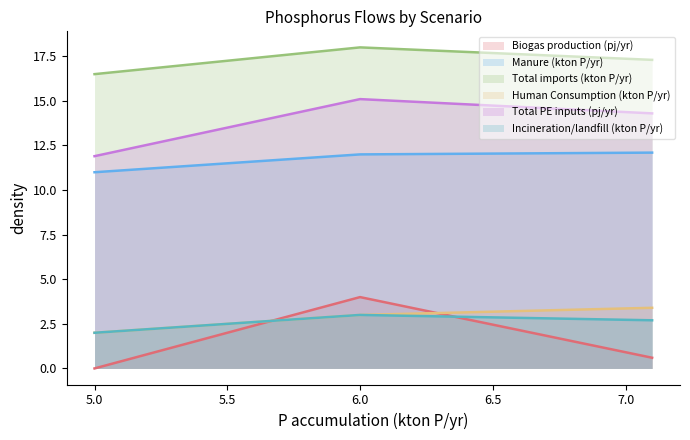

How many values in the Total PE inputs (pj/yr) series are below 14?

1